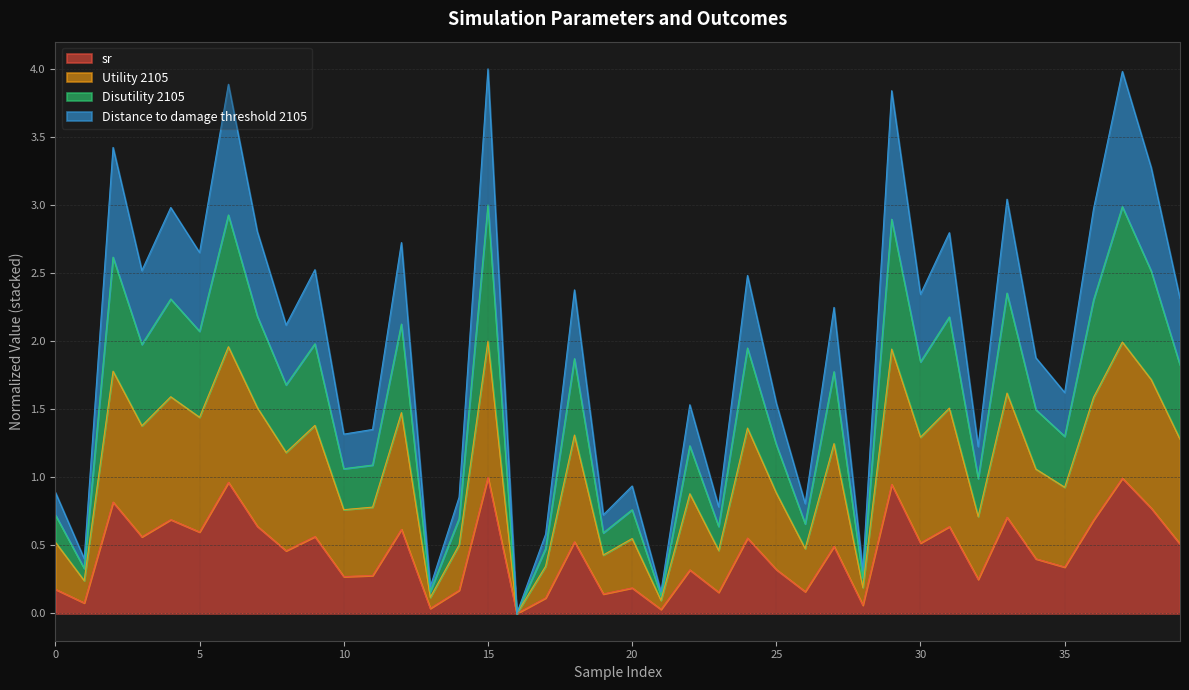

How many interior local peaks does the sr series have?

15